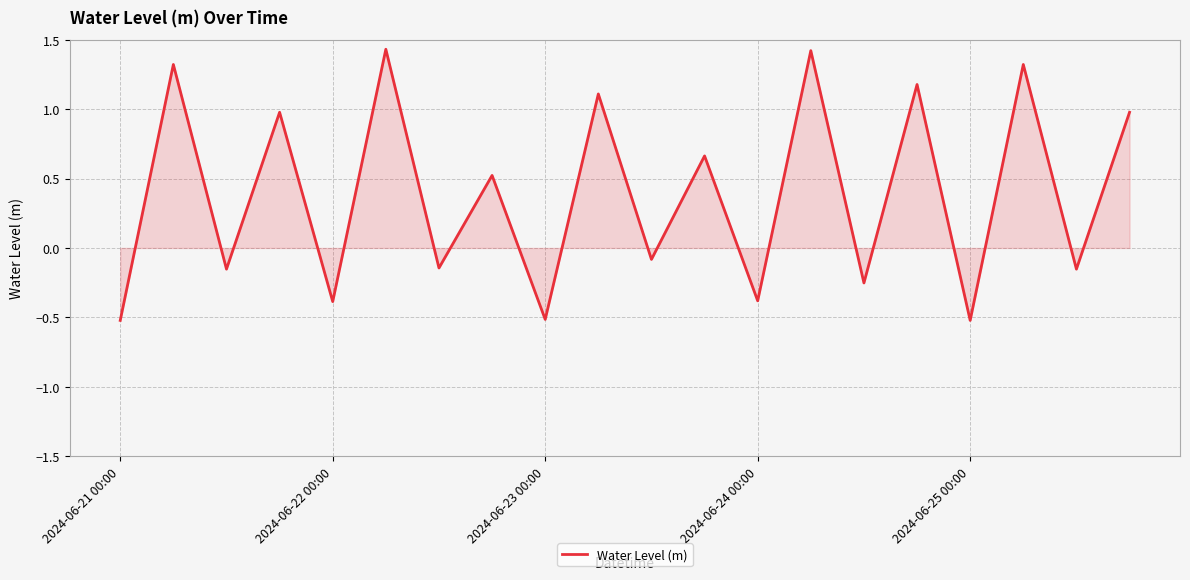

What is the difference between the maximum and minimum values?

2.0